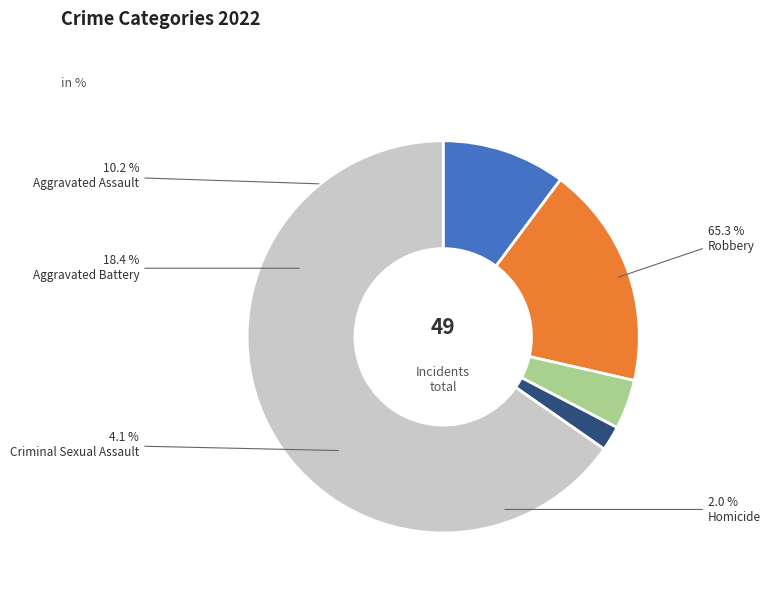

To the nearest percent, what percentage of the pie is Criminal Sexual Assault?

4%